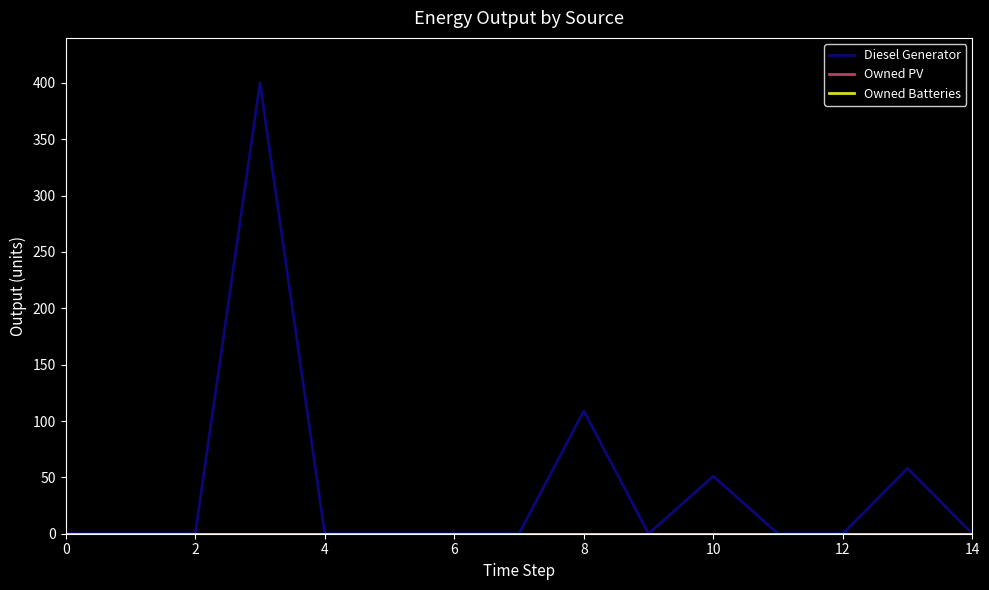

In Diesel Generator, how many points are lower than both neighbors (excluding endpoints)?

1